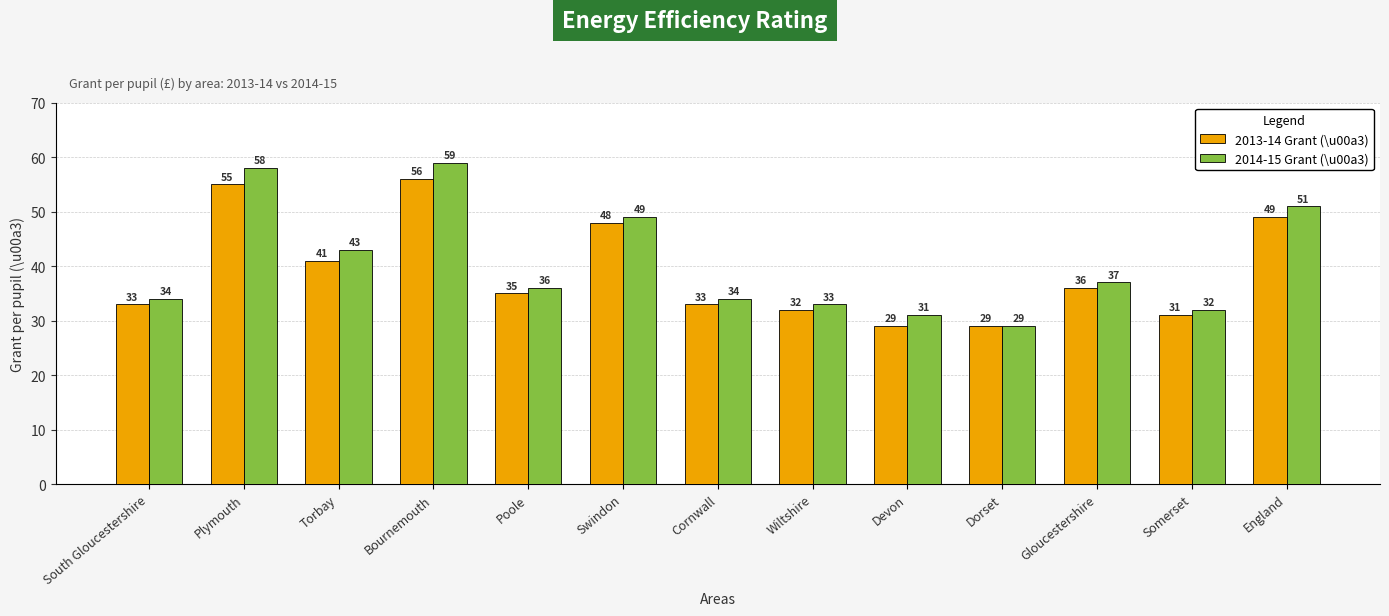

At Swindon, list the series in order from smallest to largest.

2013-14 Grant (\u00a3), 2014-15 Grant (\u00a3)